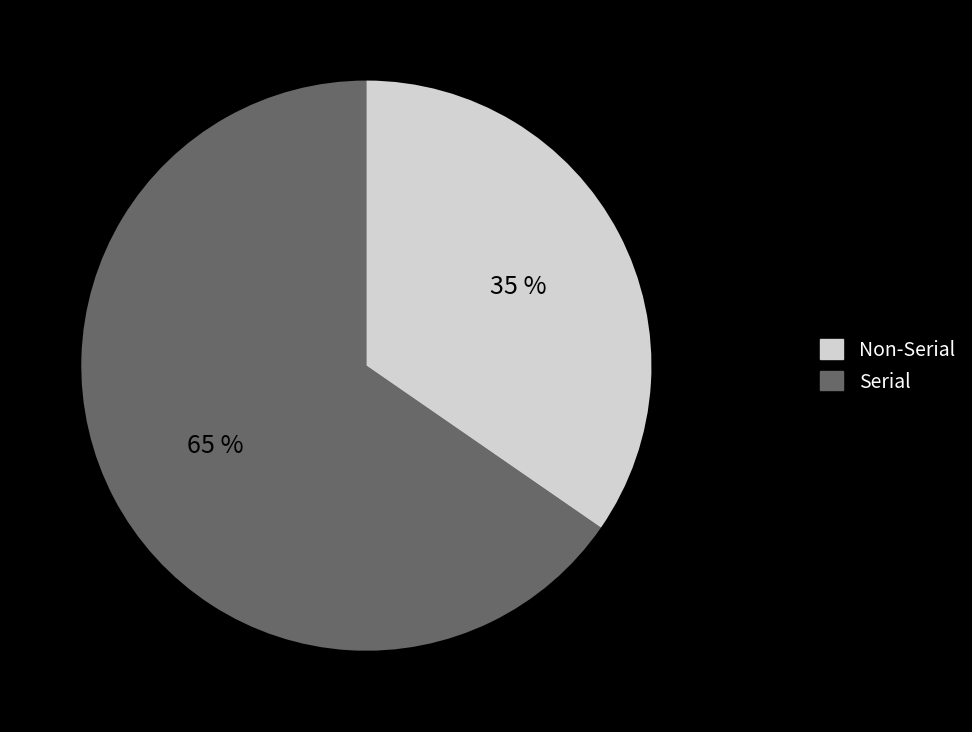

Is there any slice that represents more than half of the pie?

Yes